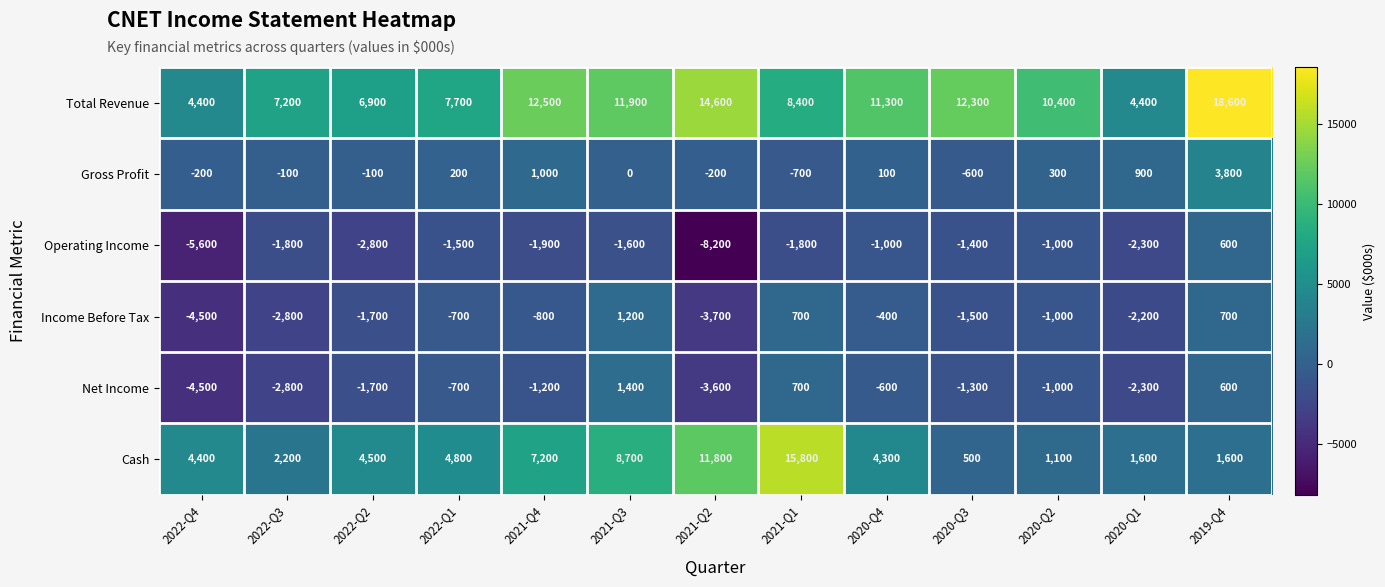

Where is Operating Income nearest to the value -3800?

2022-Q2